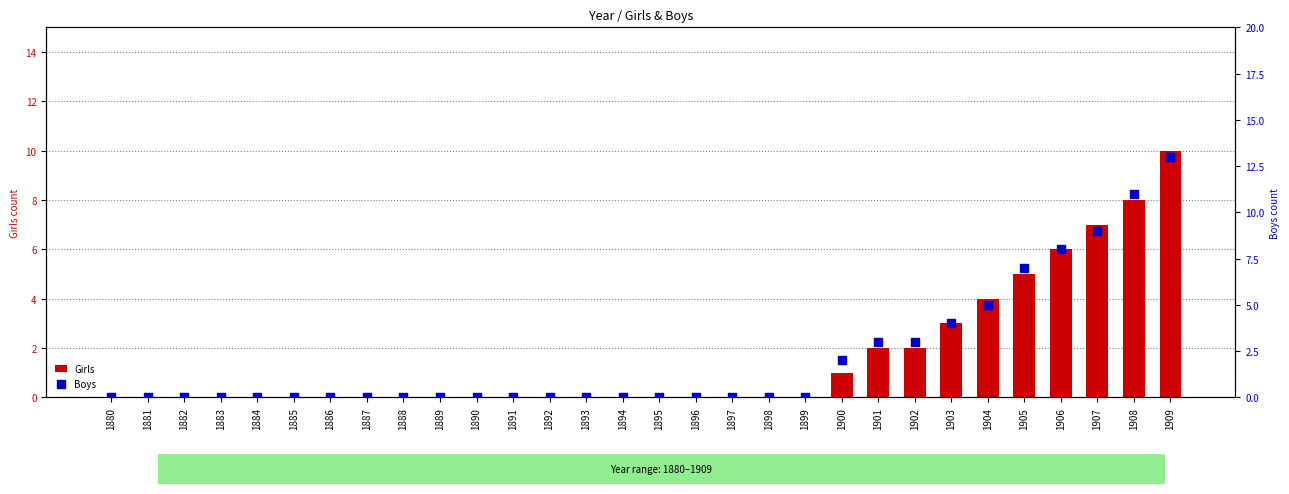

Which series reaches the maximum Y coordinate?

Boys